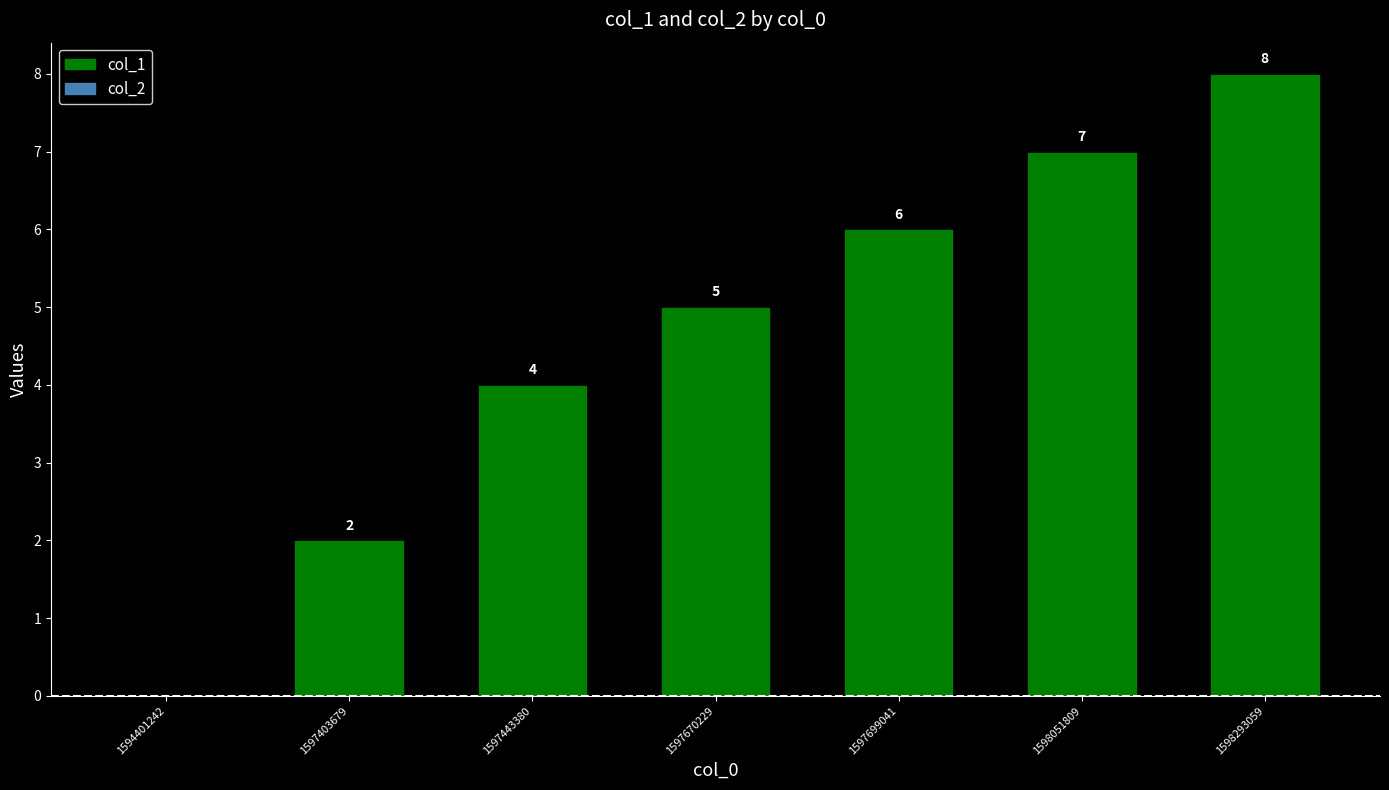

At which category does the chart reach its minimum across all series?

1594401242